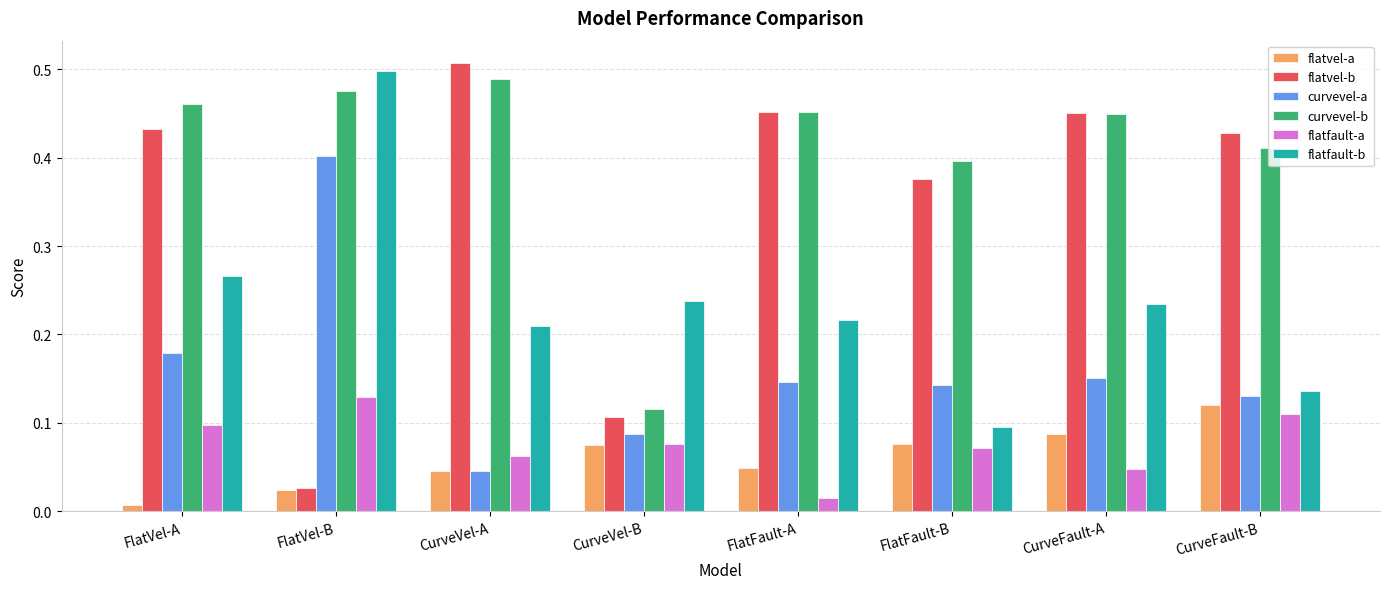

The curvevel-a series shows 0.1 at FlatFault-A. True or false?

True